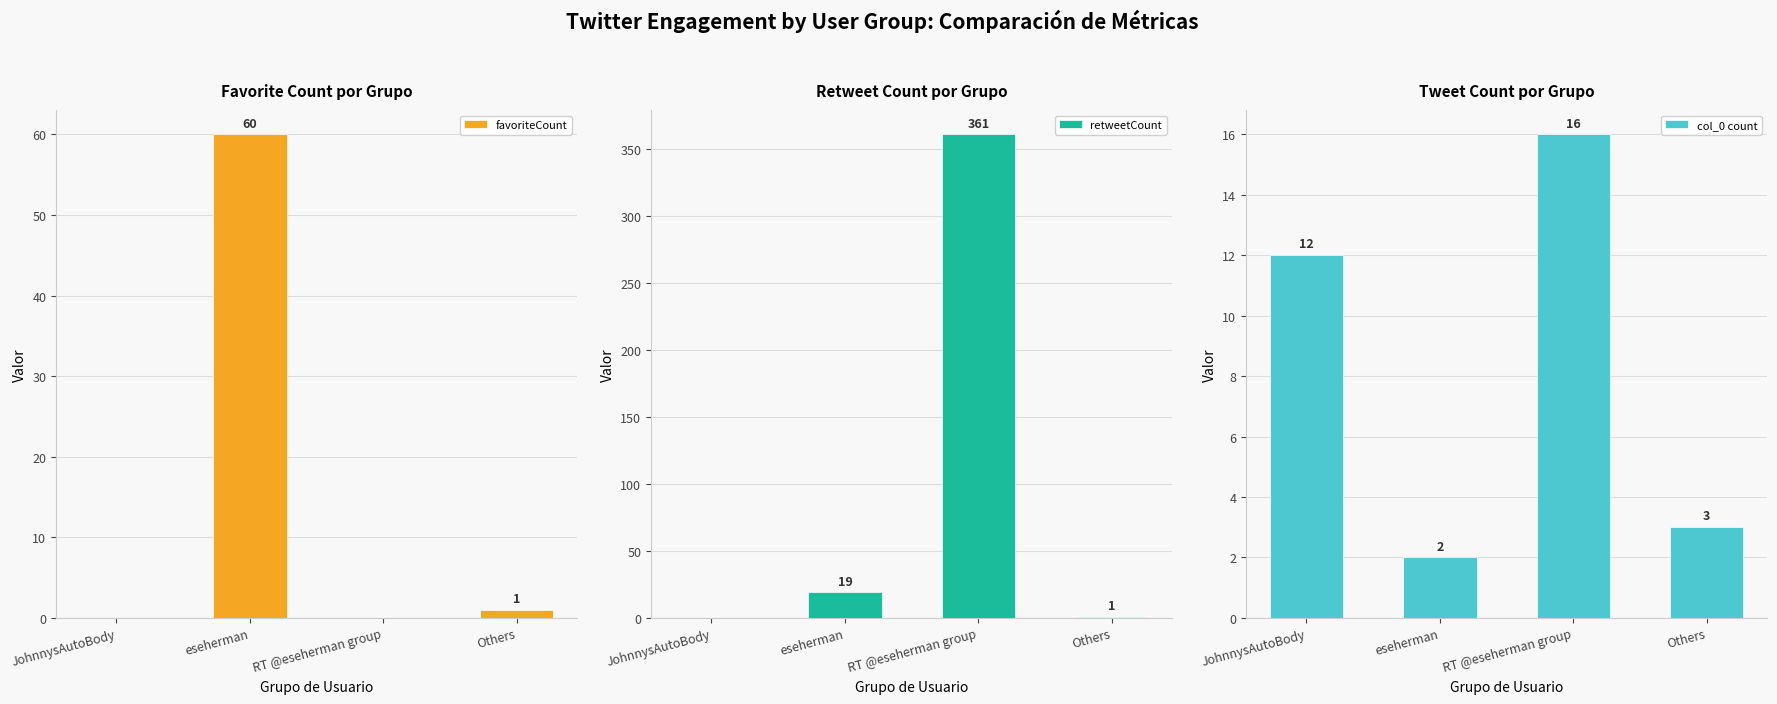

Where is col_0 count nearest to the value 9?

JohnnysAutoBody